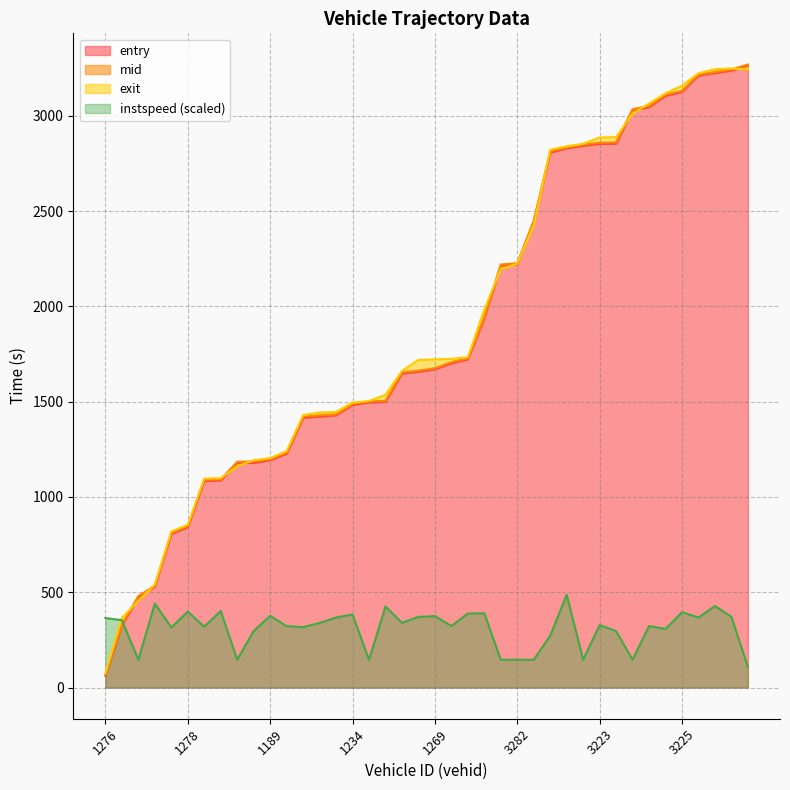

What is the total value across all series at 3319?

9883.9